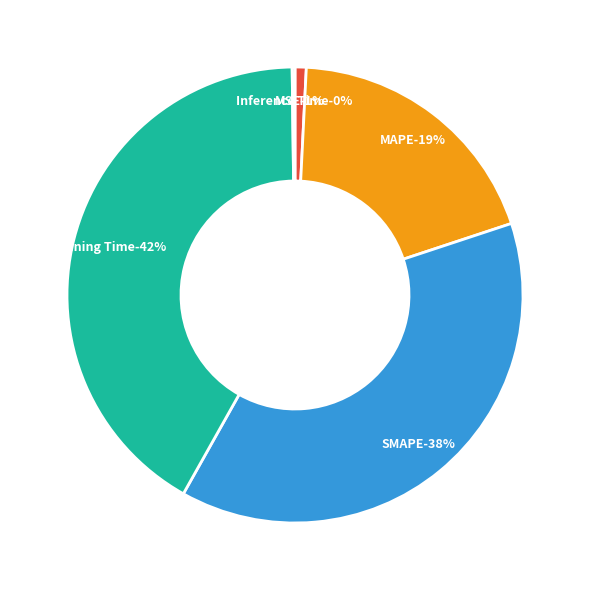

How many slices are in this pie chart?

5